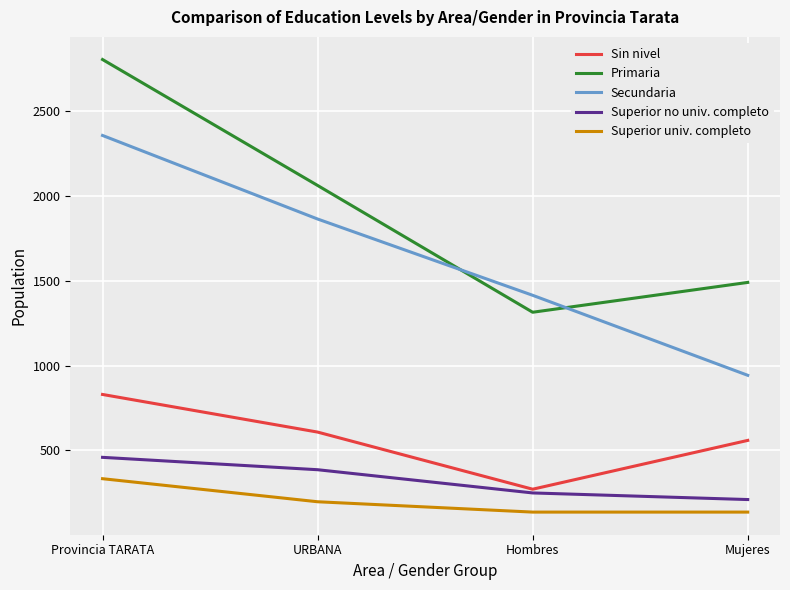

Which label corresponds to the largest value in the chart?

Provincia TARATA